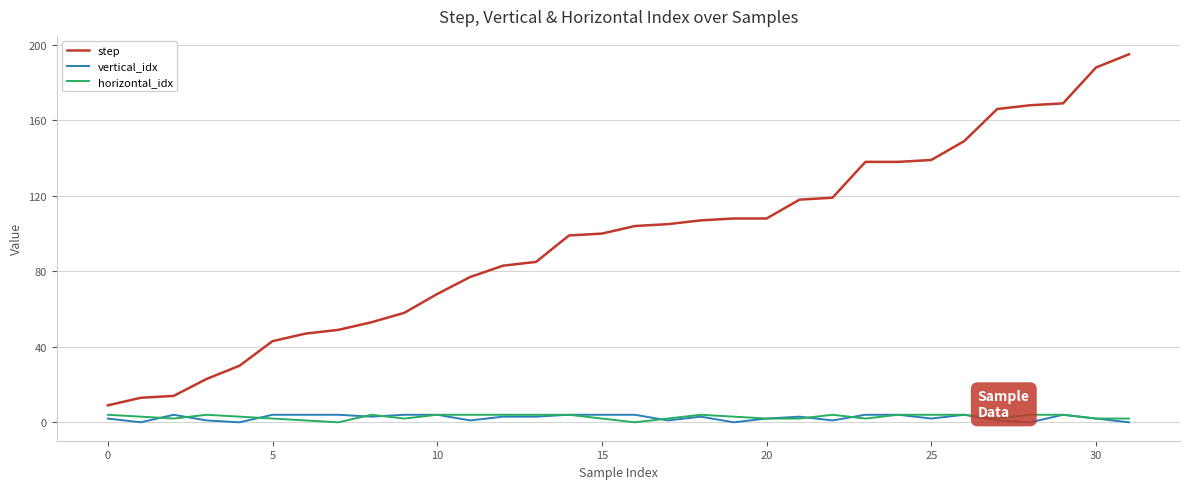

What is the difference between the maximum and minimum values in the vertical_idx series?

4